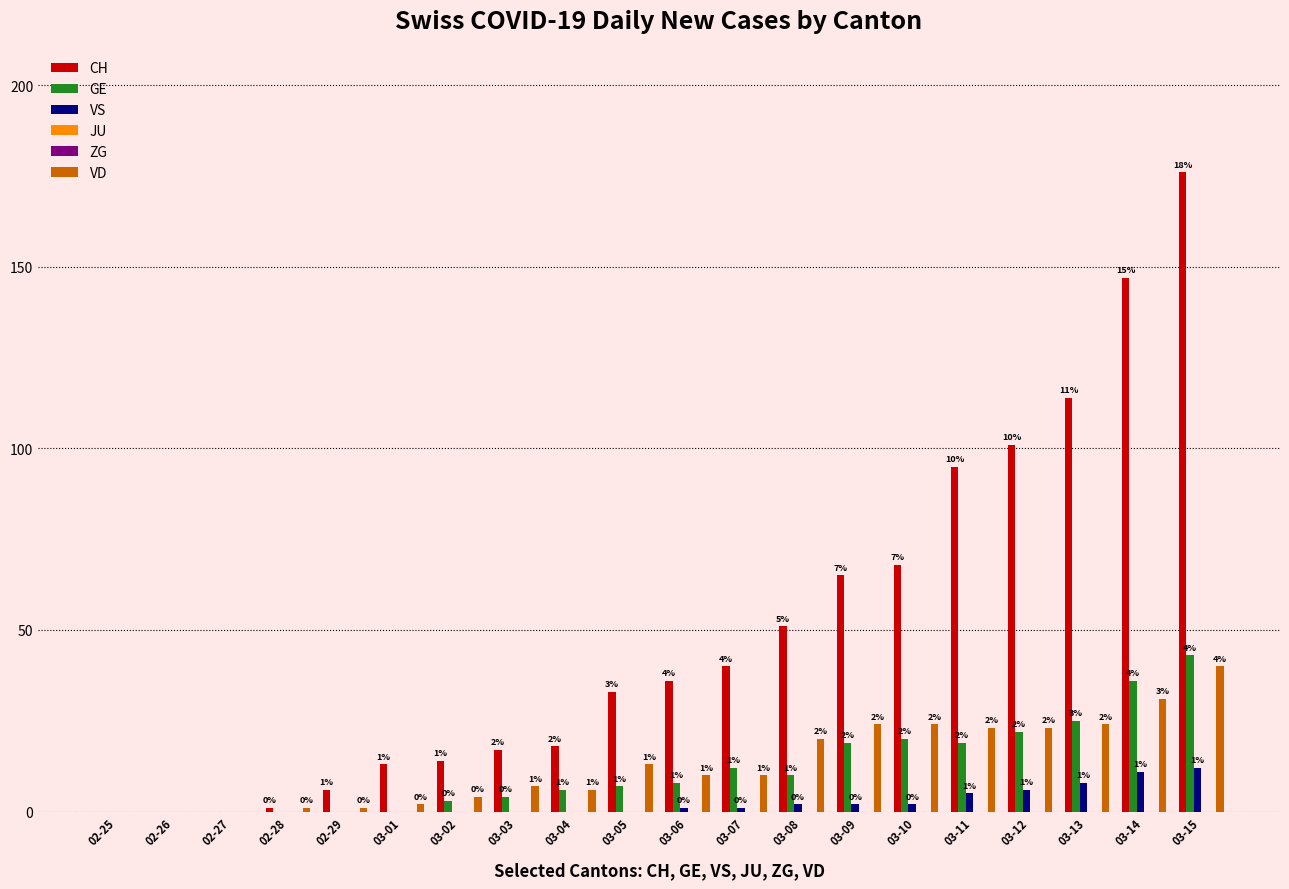

Which has a higher value, 02-25 or 03-05?

03-05